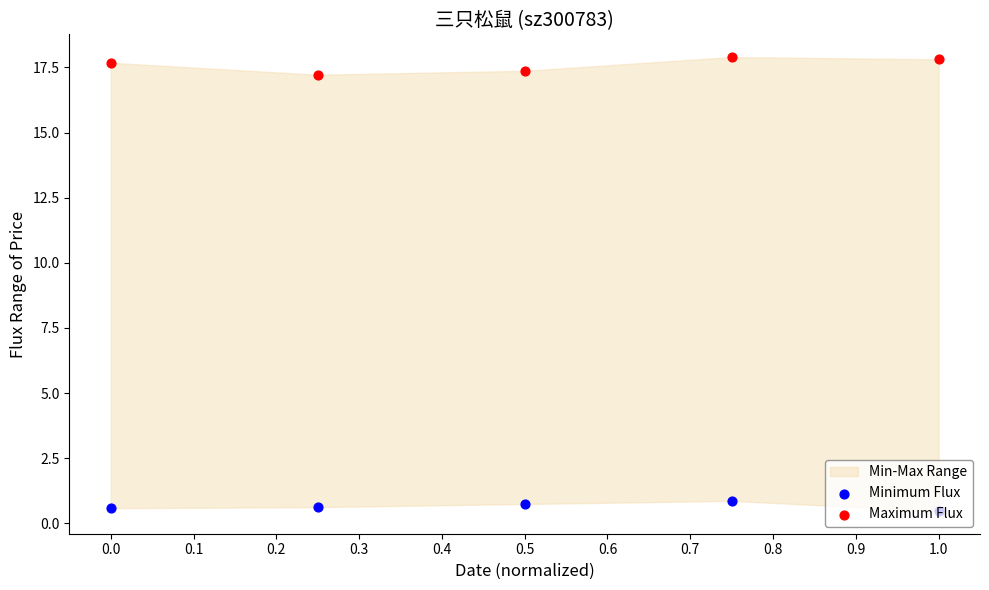

What is the total value across all series at 1.0?

18.3